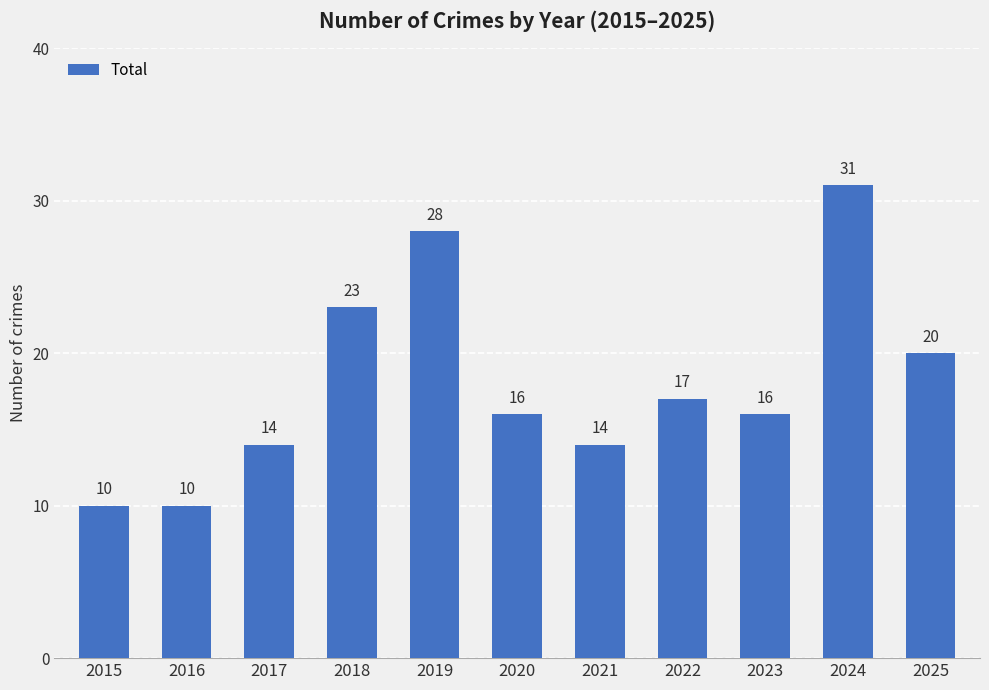

Is it true that the value at 2020 is 11?

False